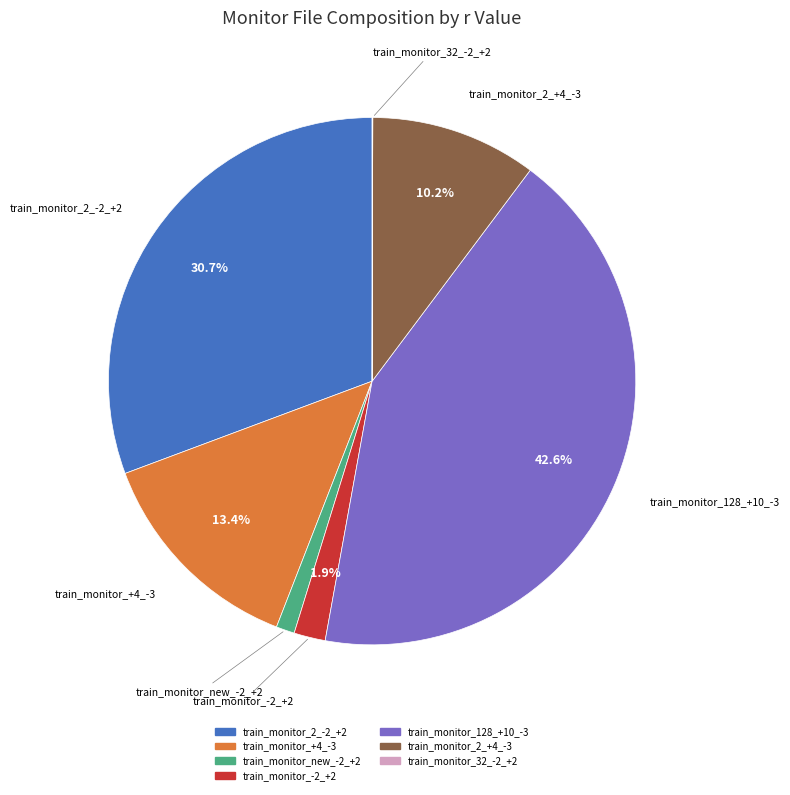

Is there a majority slice in this chart?

No